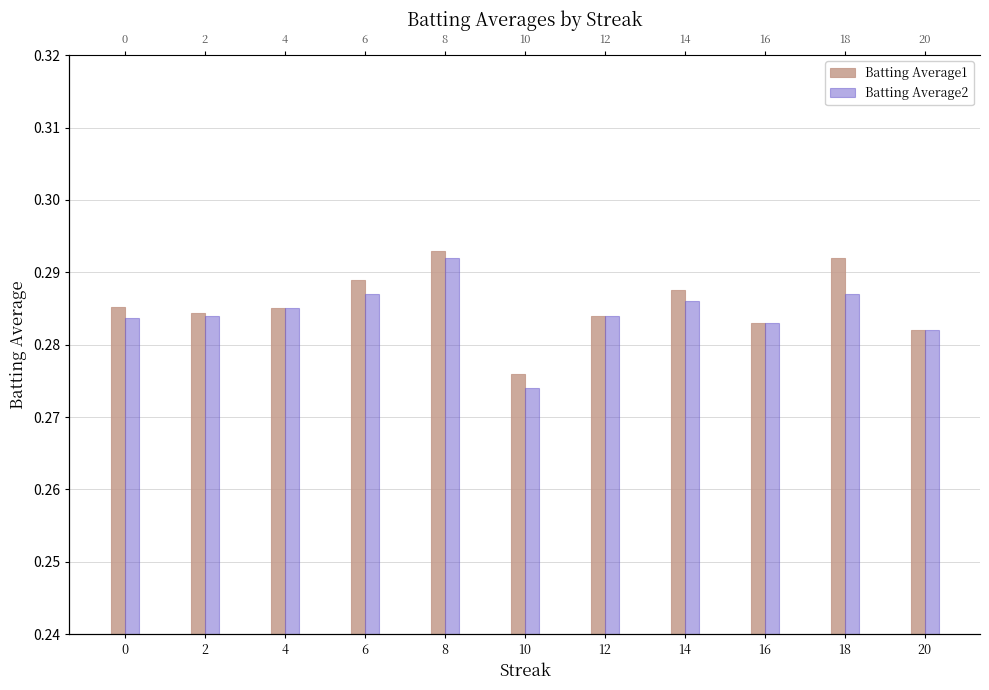

How many Batting Average2 values are between 0 and 1?

11